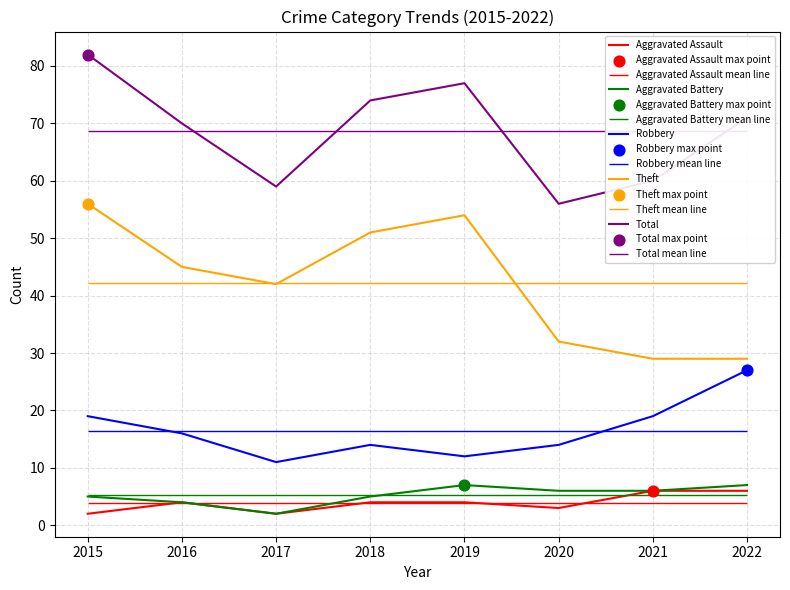

What is the total value across all series at 2015?

164